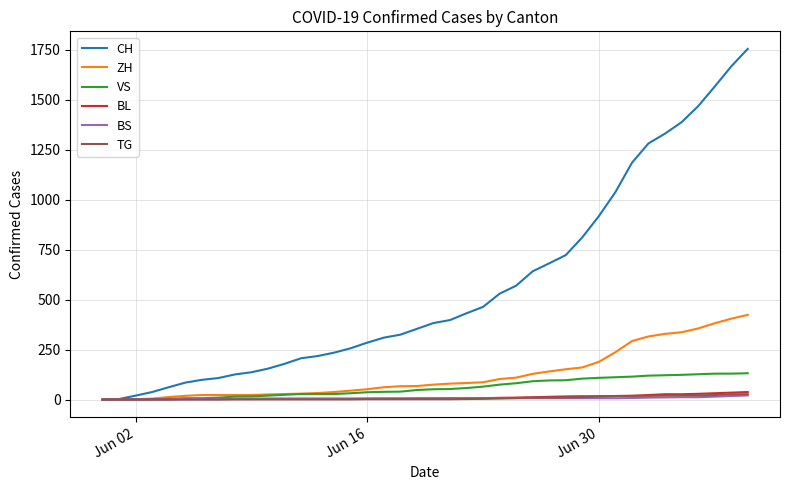

What is the highest value of the VS series?

132